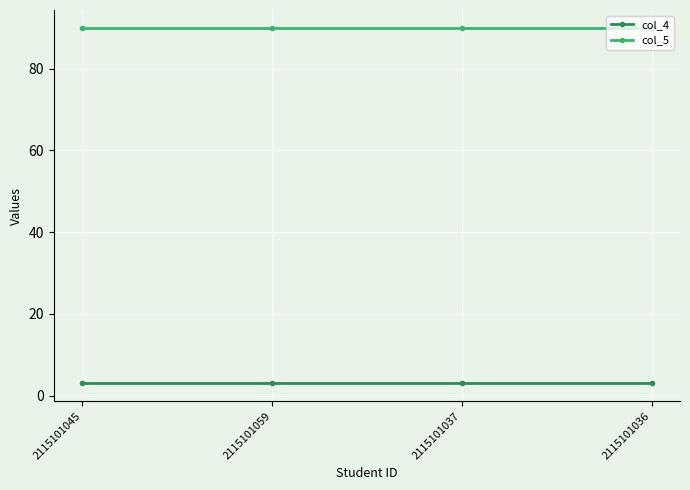

What is the spread (max minus min) of values at 2115101037?

87